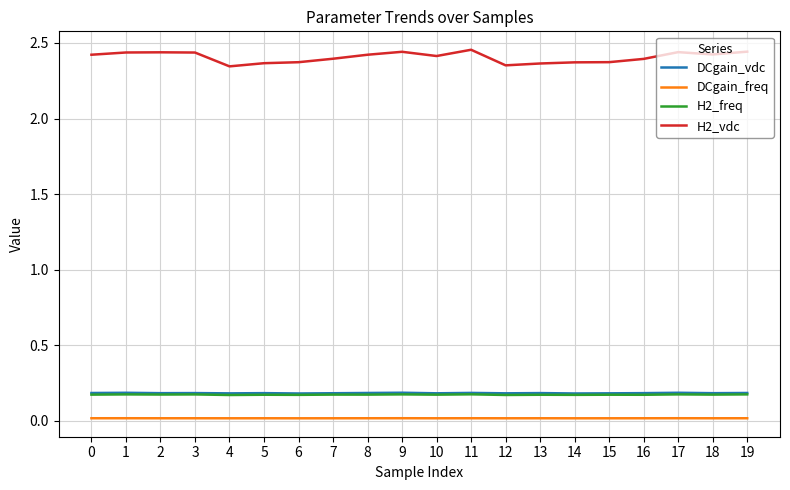

True or false: H2_vdc and DCgain_freq cross at least once.

False